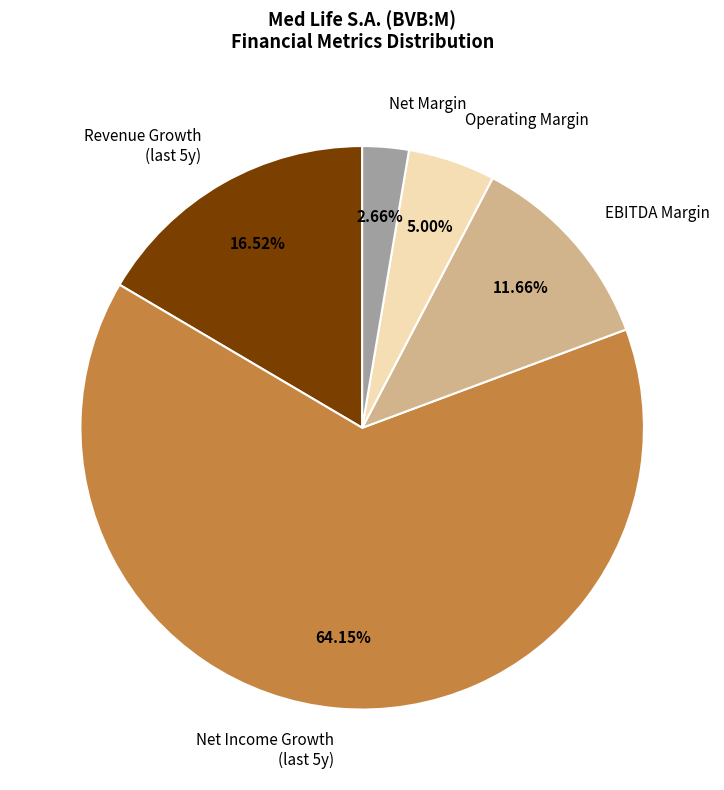

Between Operating Margin and Net Margin, which is larger?

Operating Margin